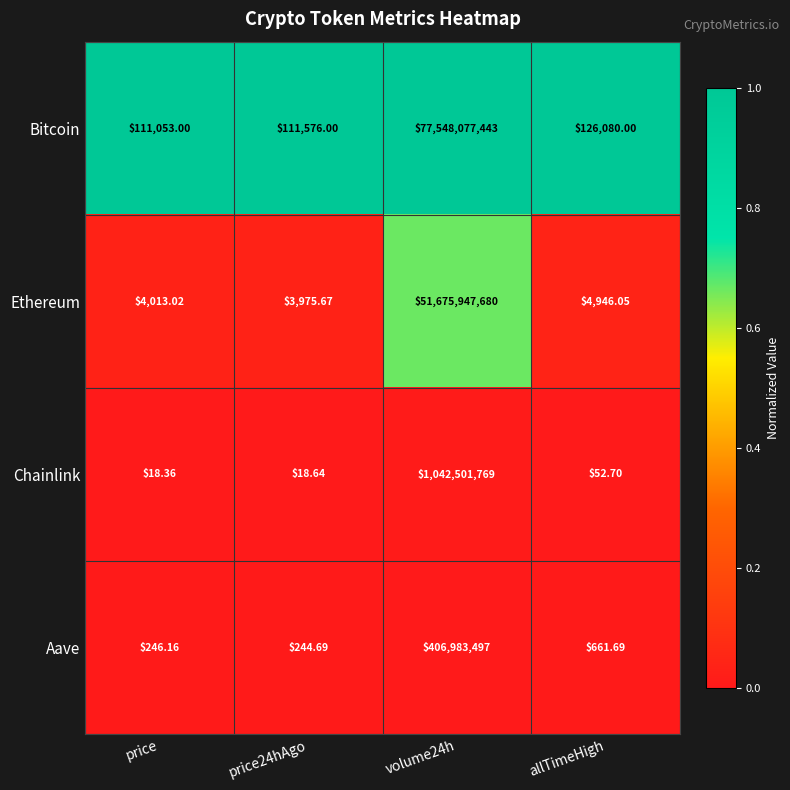

Which label corresponds to the smallest value in the chart?

price